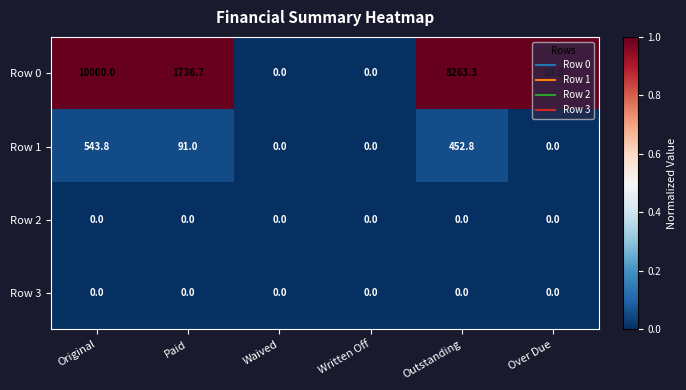

What is the total value across all series at Outstanding?

8716.1